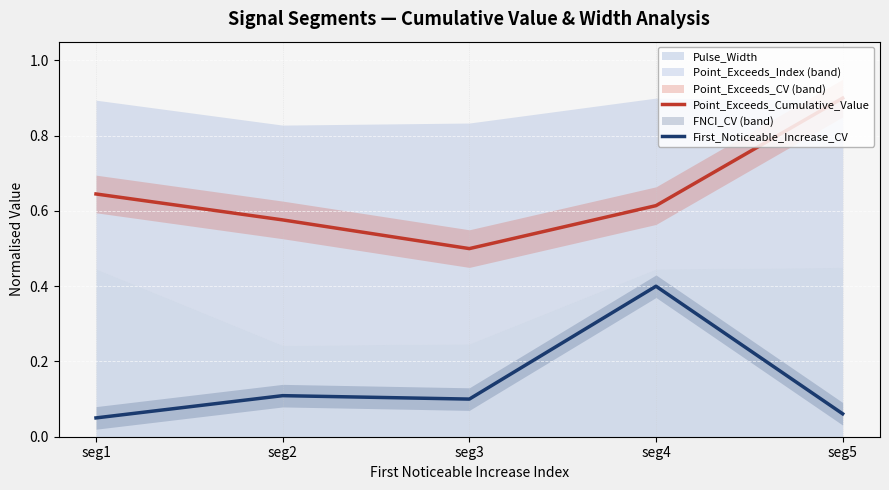

Reading left to right, list all the values displayed in this chart.

Point_Exceeds_Cumulative_Value: seg1=0.6	seg2=0.6	seg3=0.5	seg4=0.6	seg5=0.9
First_Noticeable_Increase_CV: seg1=0.1	seg2=0.1	seg3=0.1	seg4=0.4	seg5=0.1